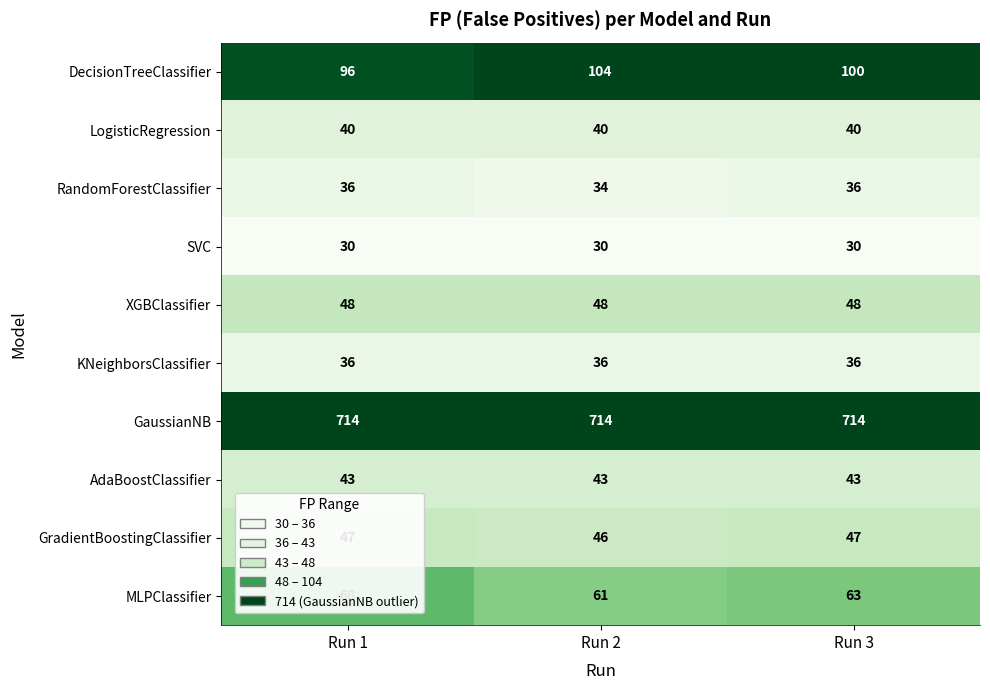

Count the GradientBoostingClassifier values in the range 46 to 47.

3